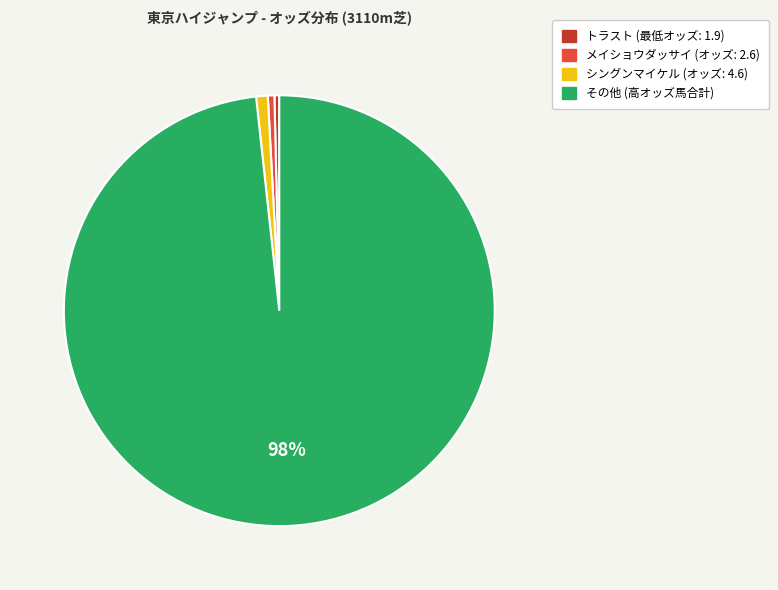

How many segments does this pie chart have?

4